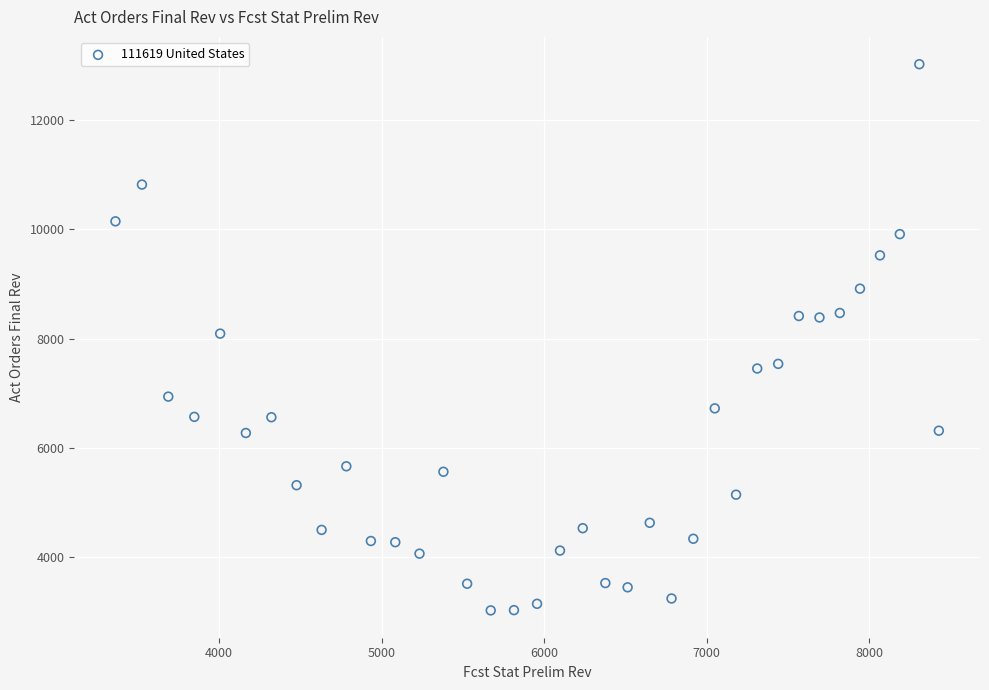

What is the range of X values (max minus min)?

5064